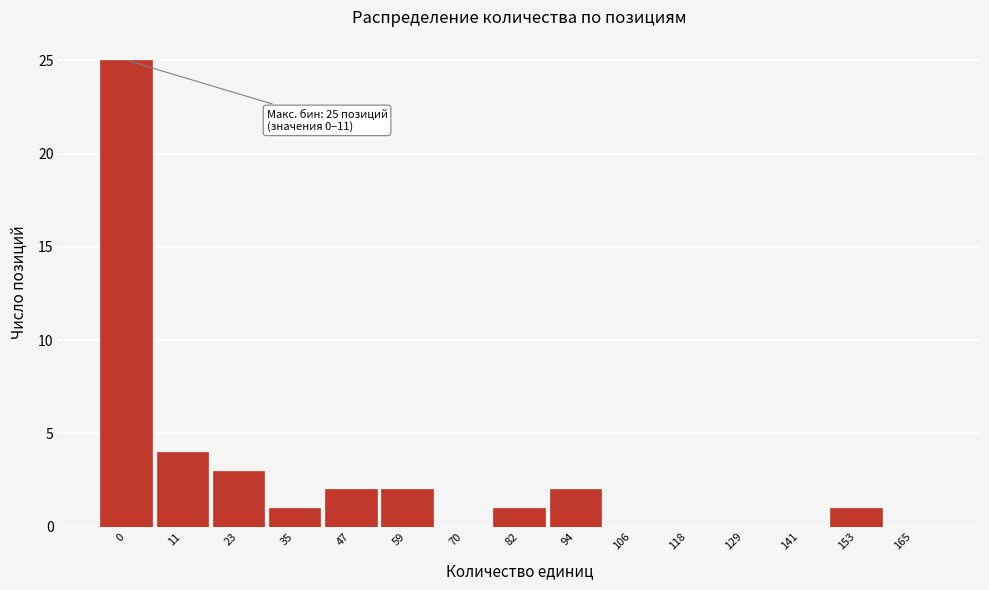

Reading left to right, transcribe all the data shown in this chart.

0=25	11=4	23=3	35=1	47=2	59=2	70=0	82=1	94=2	106=0	118=0	129=0	141=0	153=1	165=0